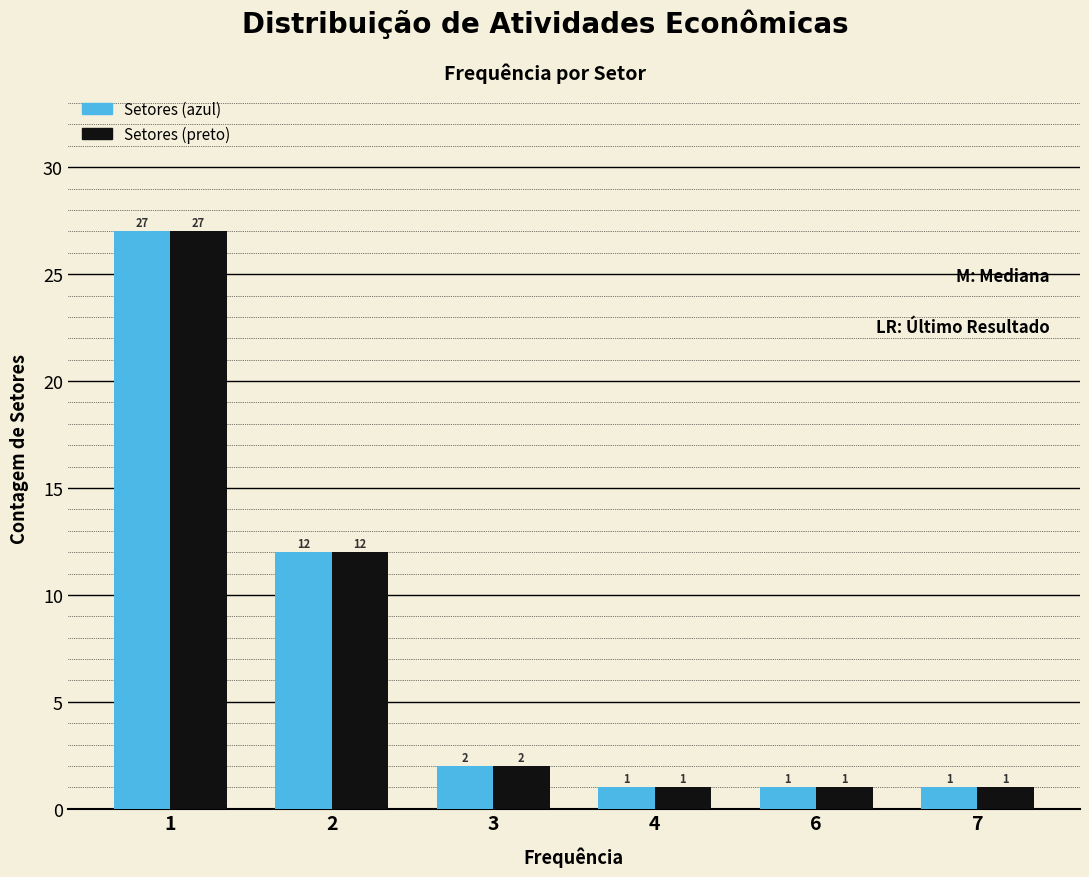

Reading left to right, transcribe all the data shown in this chart.

Setores (azul): 27	12	2	1	1	1
Setores (preto): 27	12	2	1	1	1